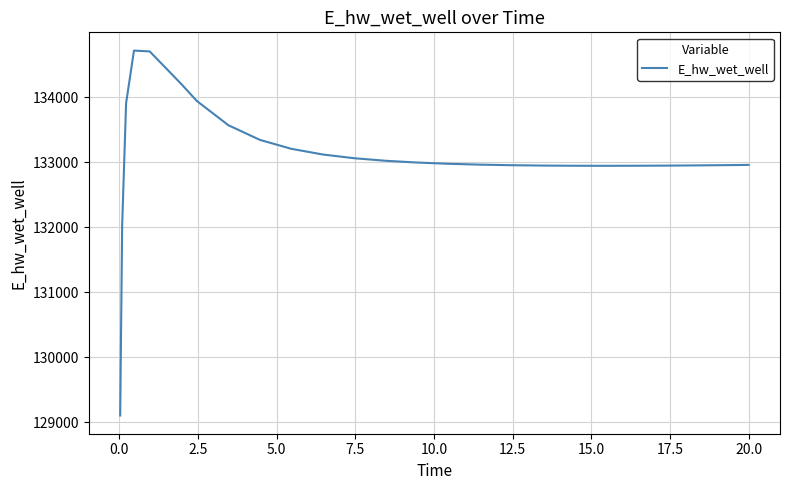

What is the difference between the maximum and minimum values?

5614.2